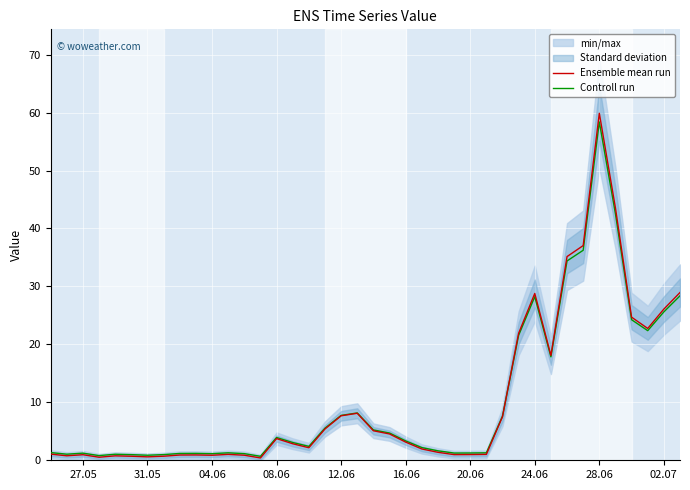

Count the number of data series in this chart.

2